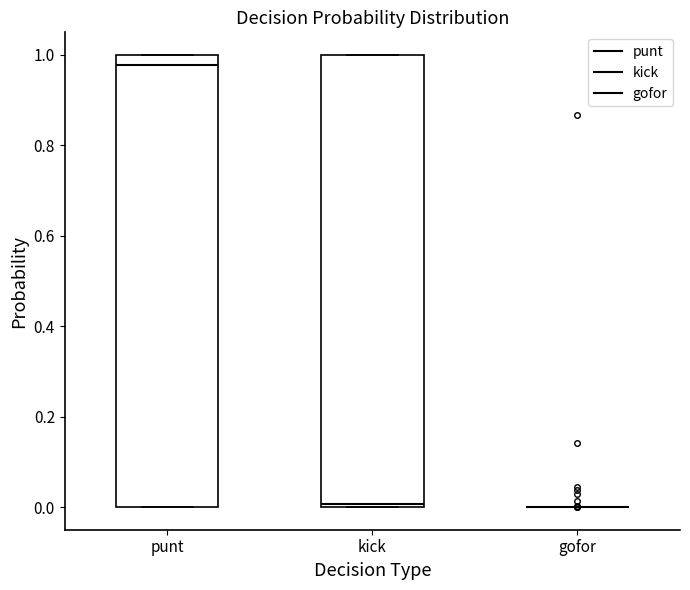

Reading left to right, read every box against the y-axis: the position of its median line, the range the box covers, and the ends of its whiskers. The values are not printed on the chart, so give them approximately, as read against the axis.

punt: median 0.98, box 0.00 to 1.00, whiskers 0.00 to 1.00
kick: median 0.00 (just above the box's lower edge), box 0.00 to 1.00, whiskers 0.00 to 1.00
gofor: box collapsed to a line at 0.00, whiskers 0.00 to 0.00